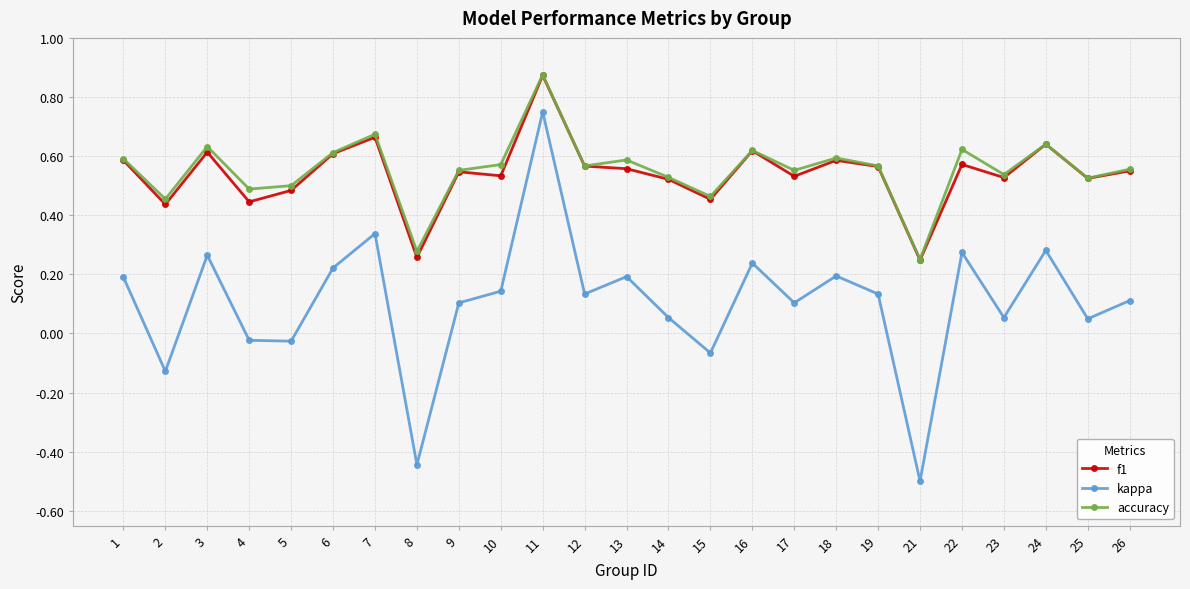

What is the minimum value for kappa?

-0.5